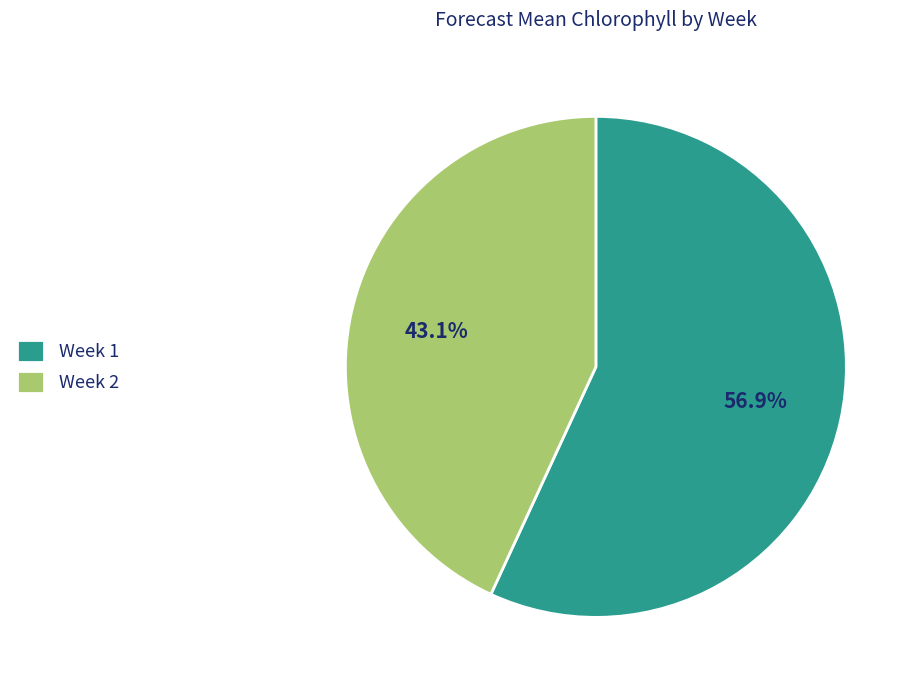

To the nearest percent, what is the average slice percentage?

50%